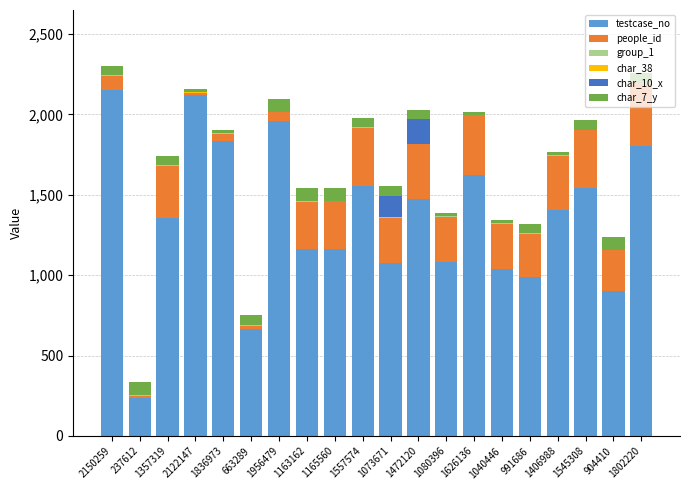

How many distinct data groups are displayed?

6